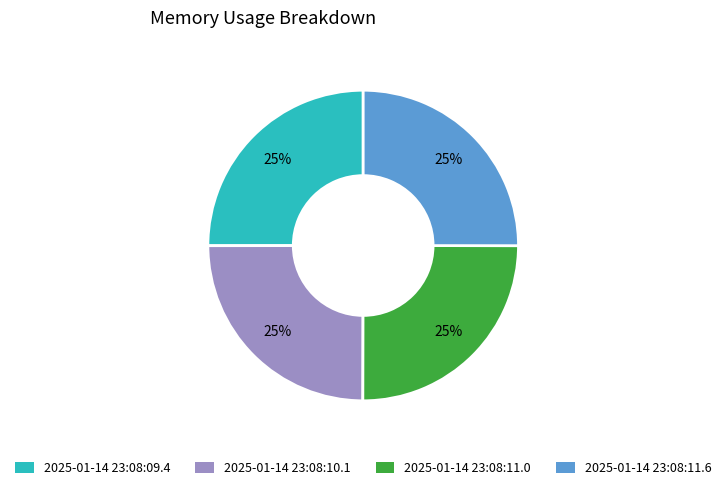

Is it true that 2025-01-14 23:08:09.4 is 25% of the pie?

True